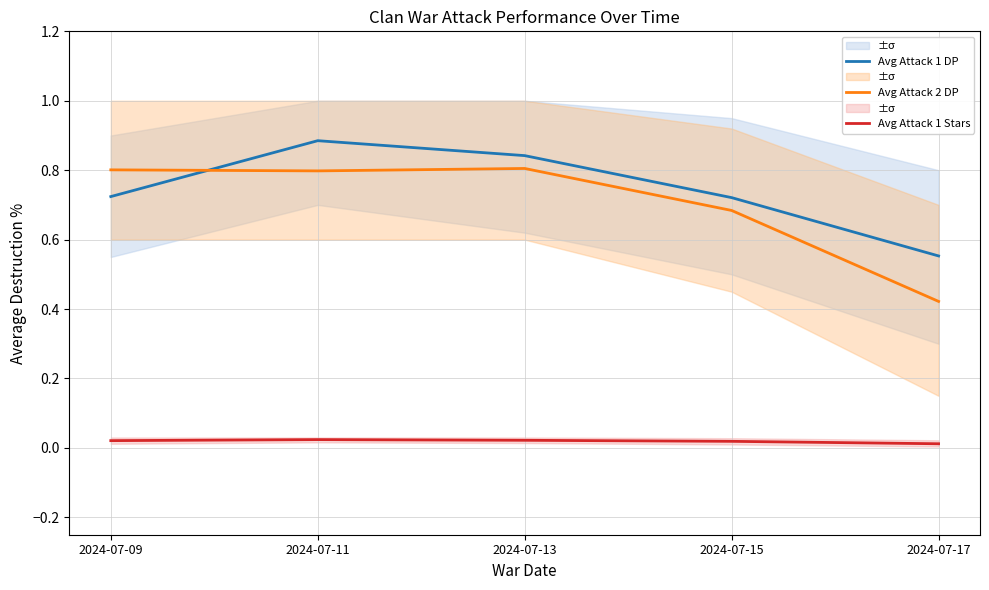

Reading left to right, what are all the values shown in this chart?

Avg Attack 1 DP: 2024-07-09=0.7	2024-07-11=0.9	2024-07-13=0.8	2024-07-15=0.7	2024-07-17=0.6
Avg Attack 2 DP: 2024-07-09=0.8	2024-07-11=0.8	2024-07-13=0.8	2024-07-15=0.7	2024-07-17=0.4
Avg Attack 1 Stars: 2024-07-09=0.0	2024-07-11=0.0	2024-07-13=0.0	2024-07-15=0.0	2024-07-17=0.0